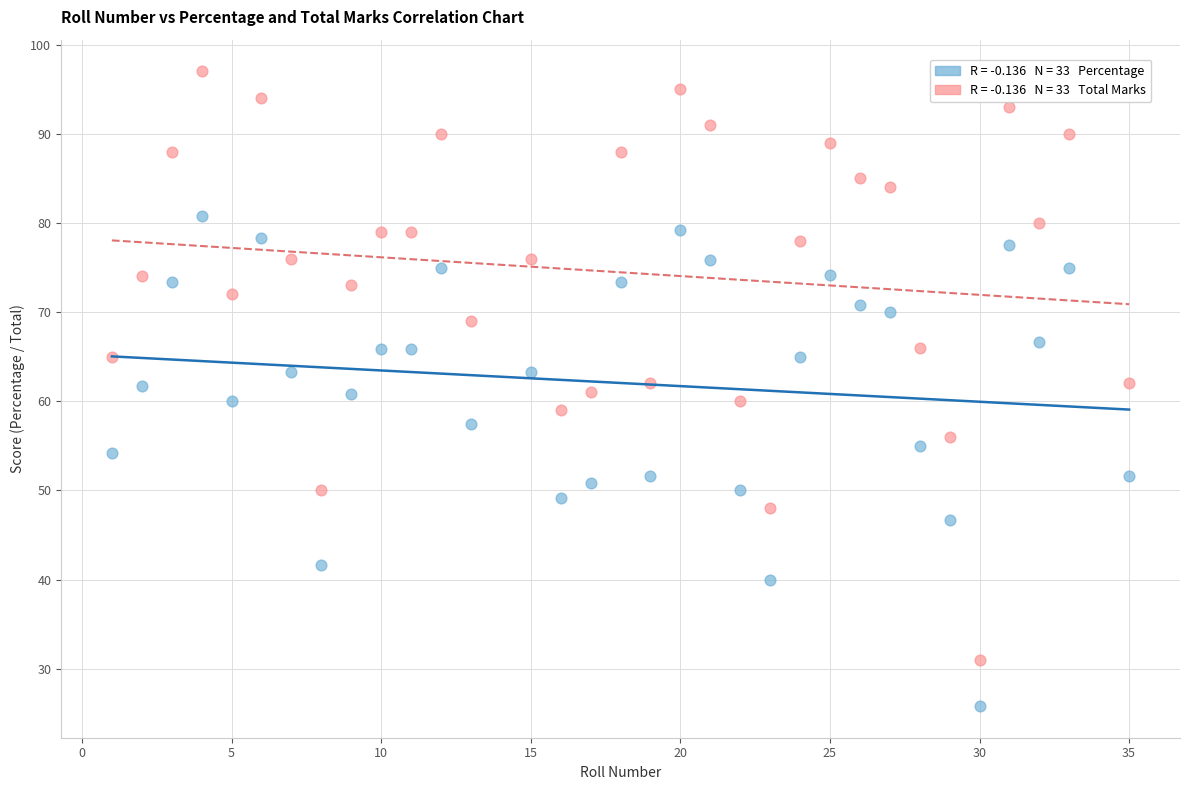

Across all data points, what is the range of Y values (max minus min)?

71.2